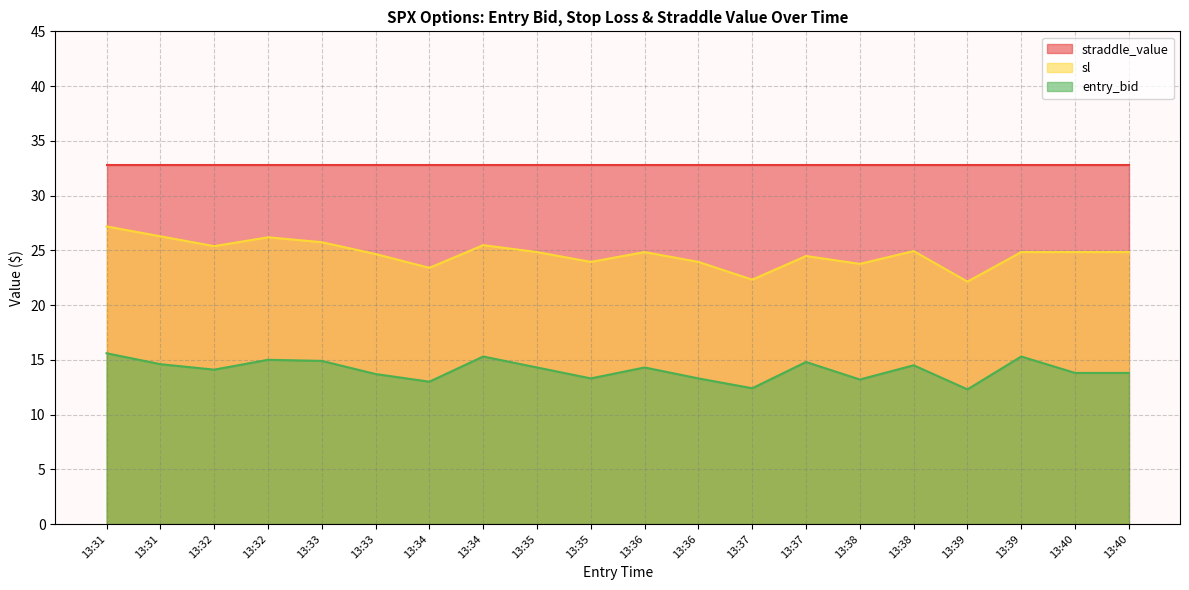

True or false: sl has more than 2 points higher than both neighbors.

True